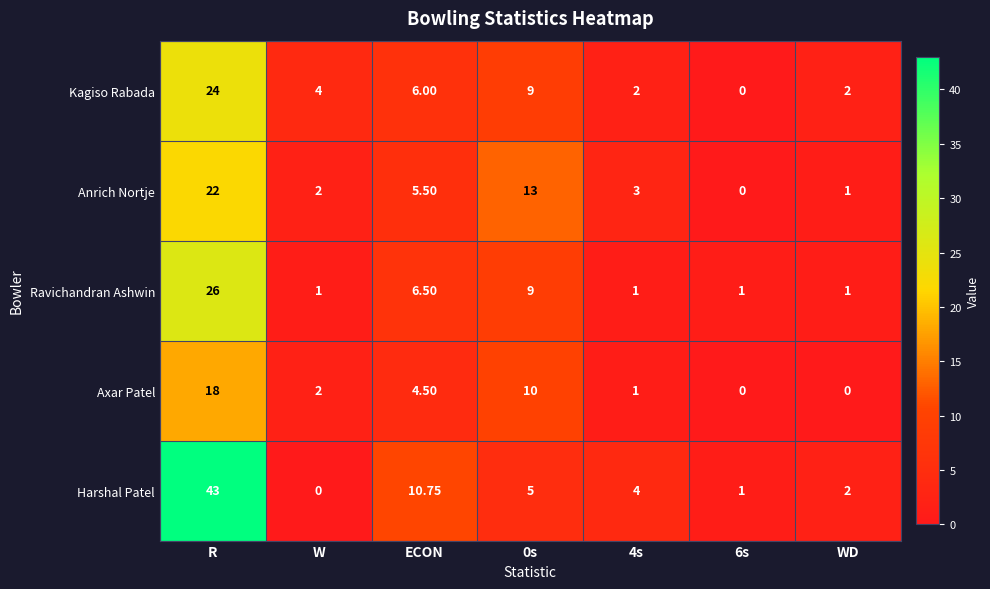

Between 6s and WD, which series saw the biggest shift?

Kagiso Rabada